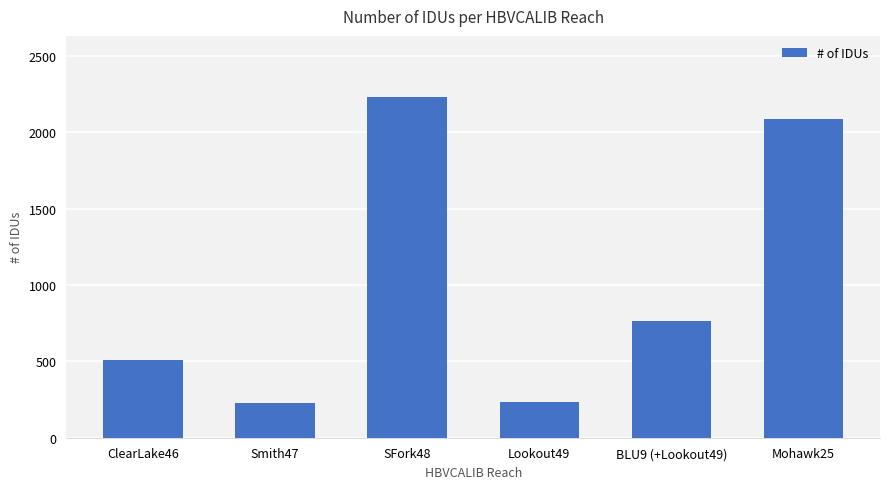

How many data points does each series have?

6